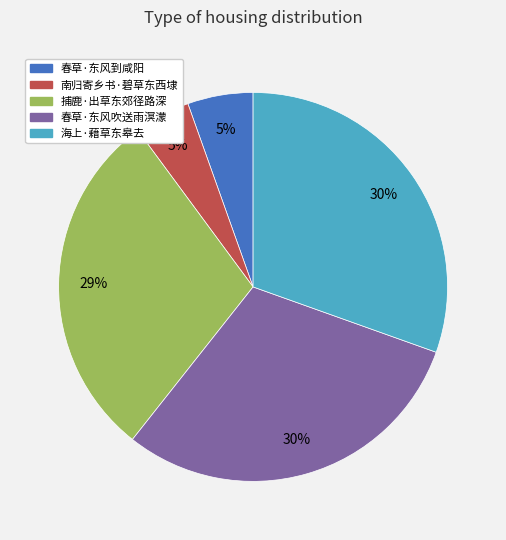

To the nearest percent, what is the average slice percentage?

20%